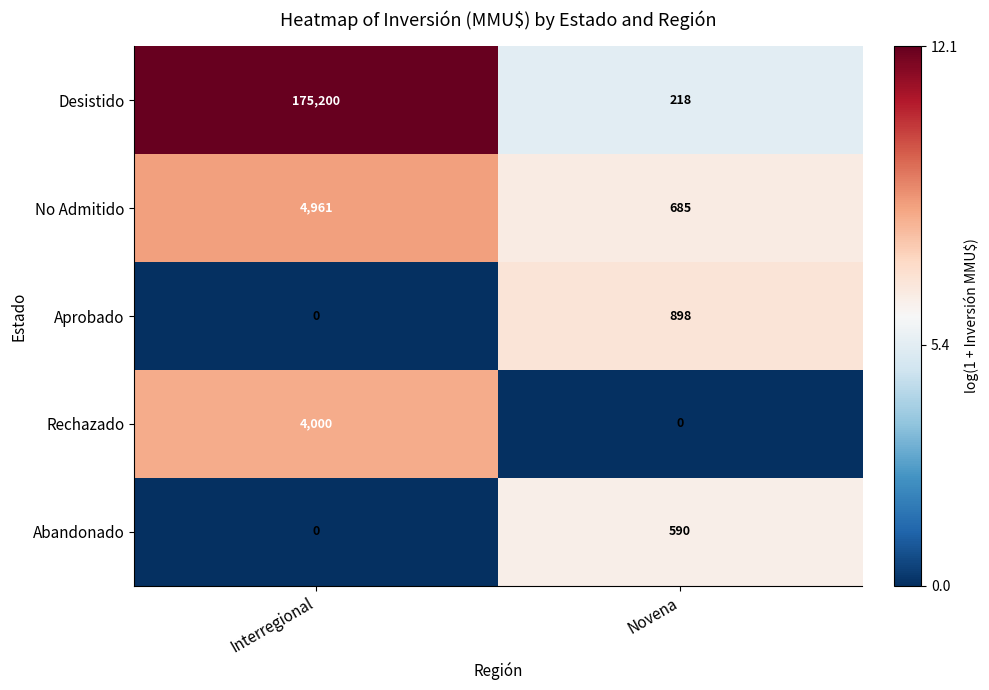

True or false: No Admitido has a value of 1032 at Novena.

False